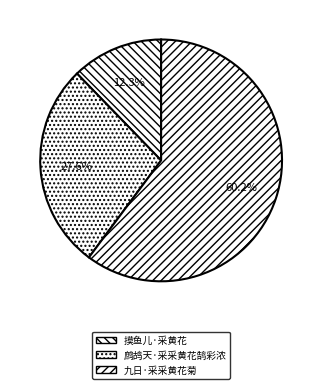

Which category has the smallest portion of the pie?

摸鱼儿·采黄花